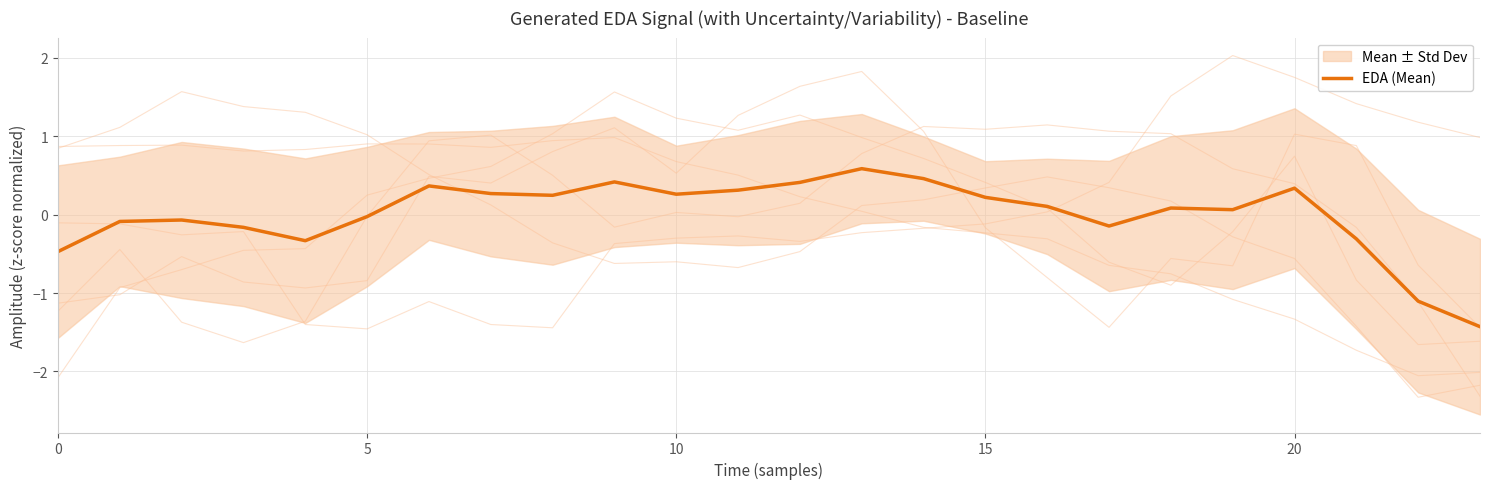

Which has a higher value, 23 or 9?

9